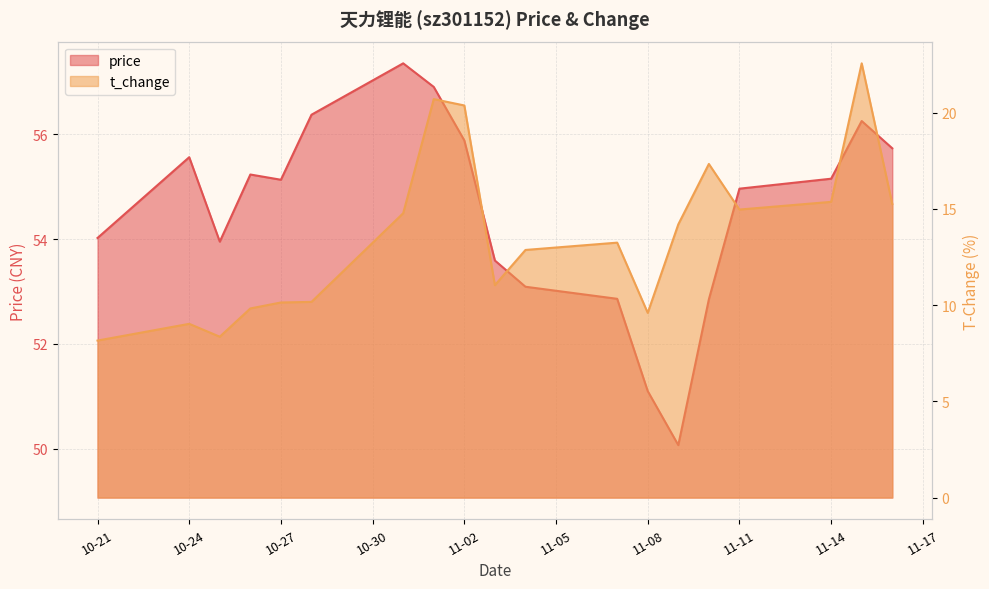

What is the difference between the price values at 2022-10-28 and 2022-10-26?

1.1